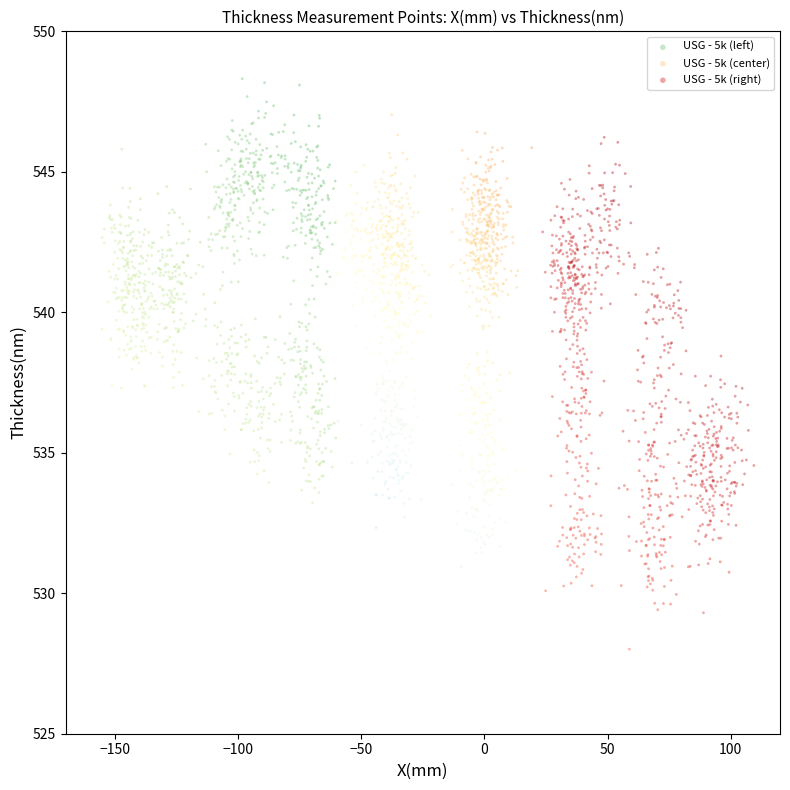

Which series contains the lowest Y value?

USG - 5k (right)